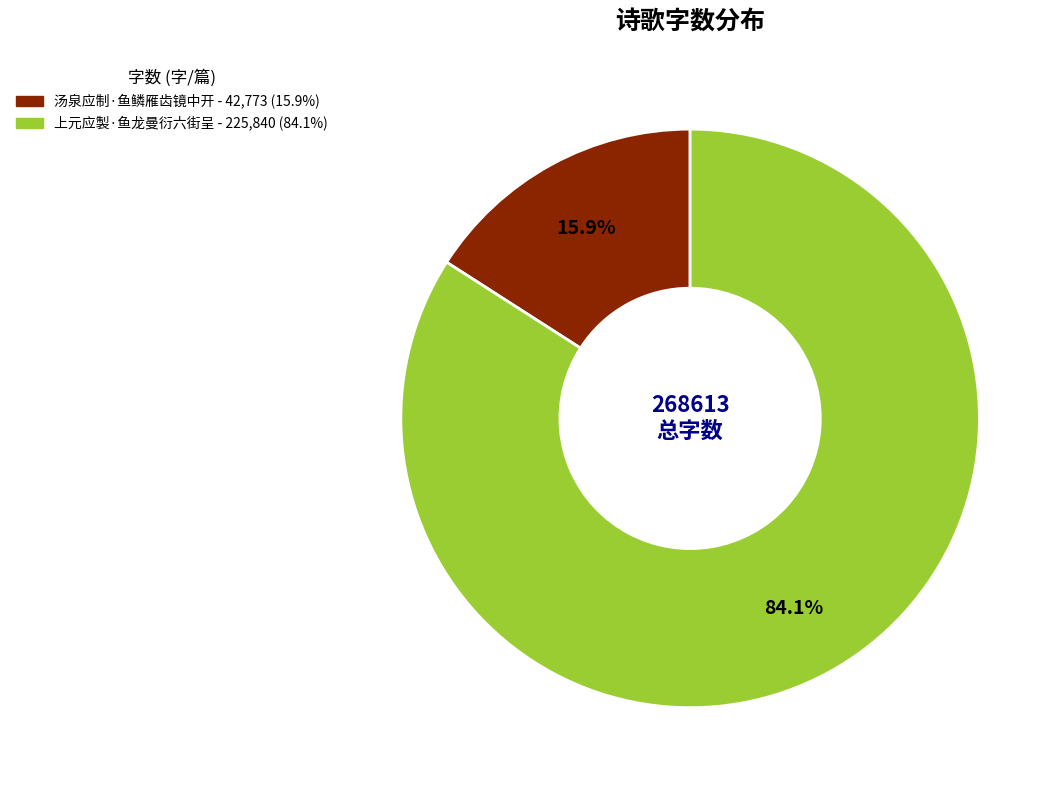

Is there any slice that represents more than half of the pie?

Yes